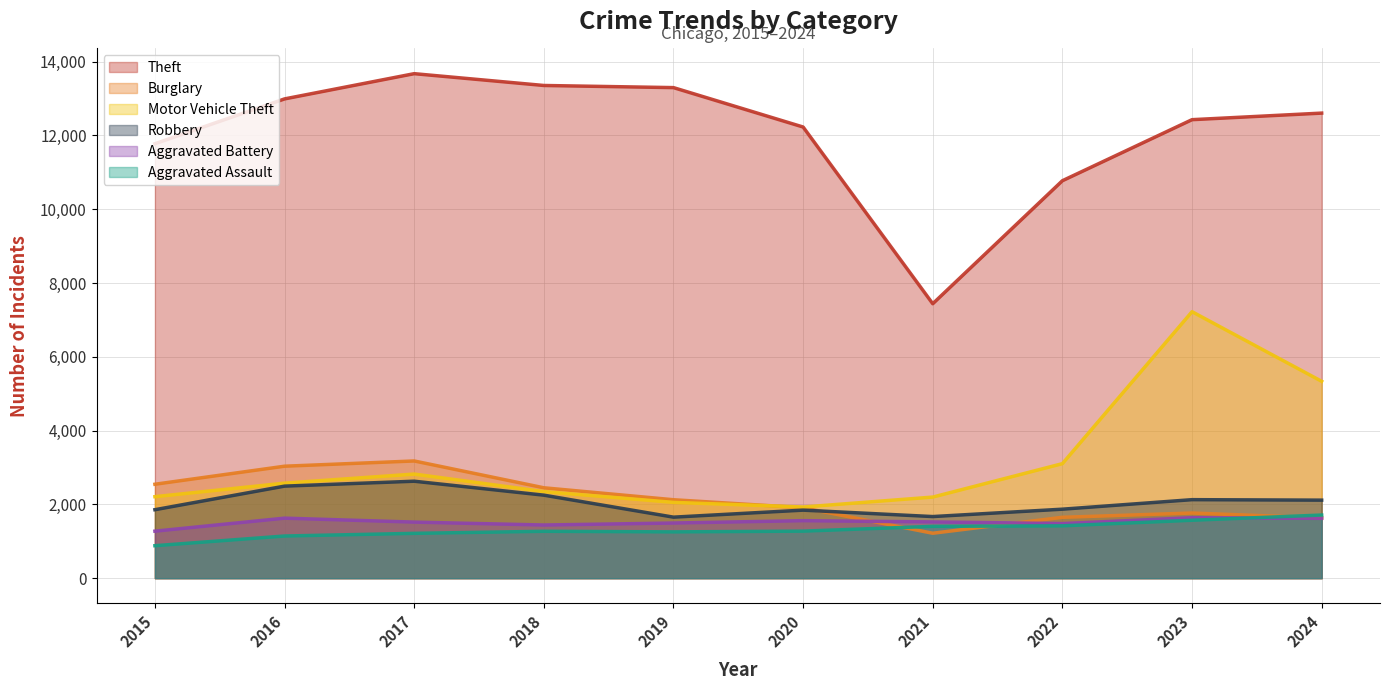

At which label is Robbery closest to 2141?

2023